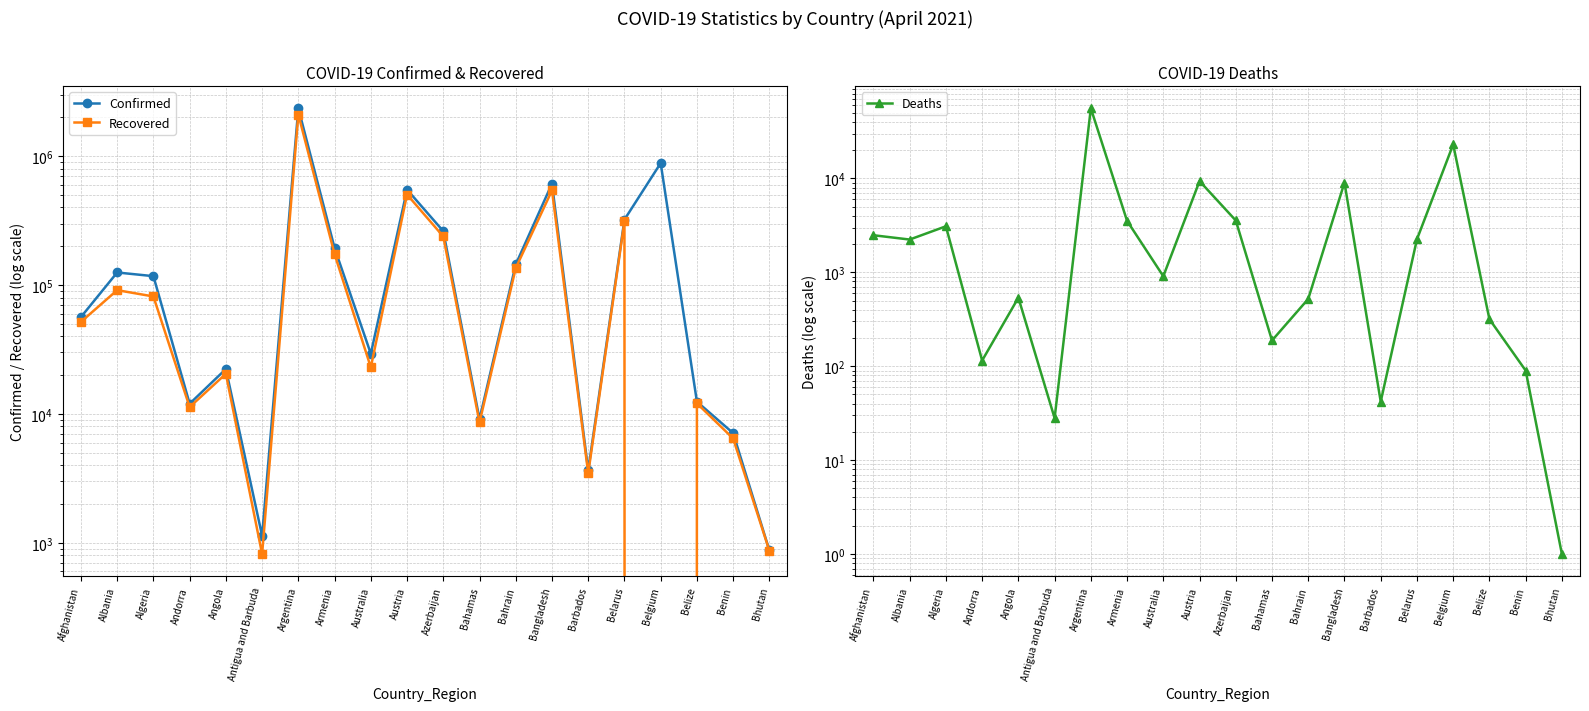

List the series in order of their peak value, highest first.

Confirmed, Recovered, Deaths